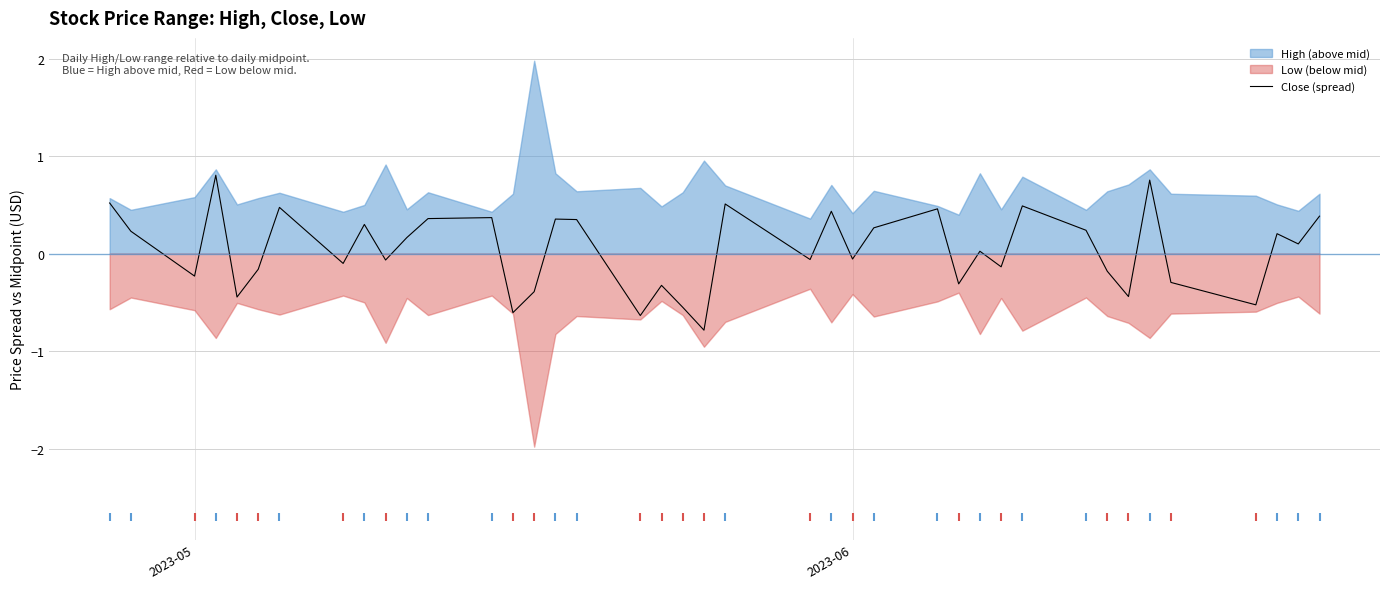

What is the difference between the maximum and minimum values?

1.6